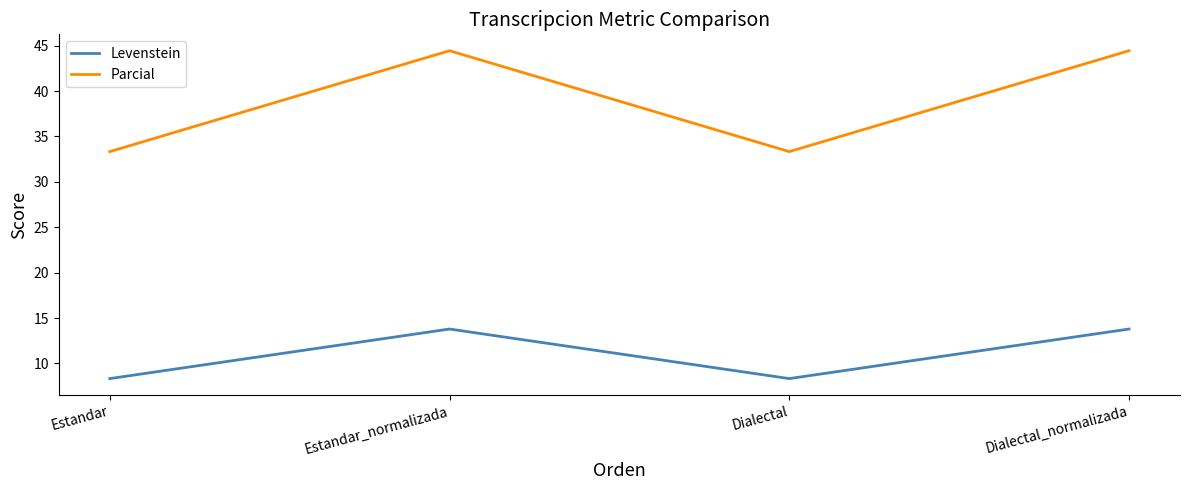

Which series changed the most between Estandar and Dialectal_normalizada?

Parcial